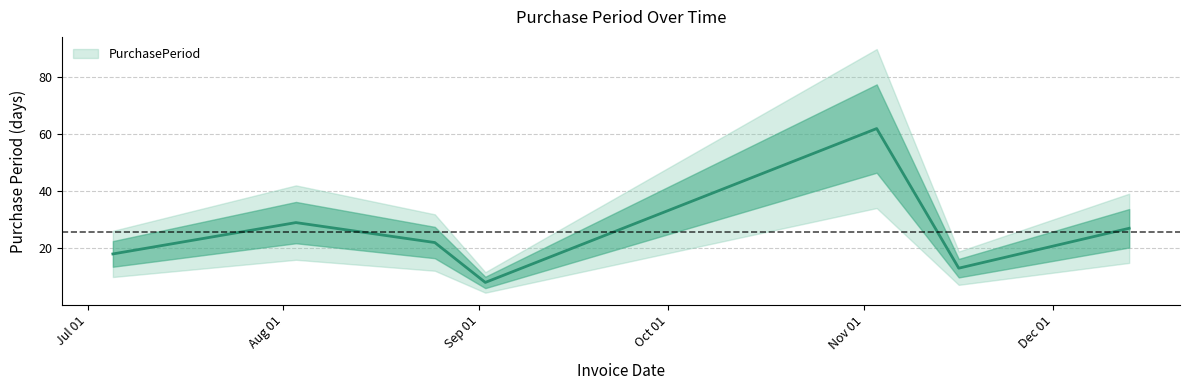

How many interior local valleys (lower than both neighbors) does the data have?

2